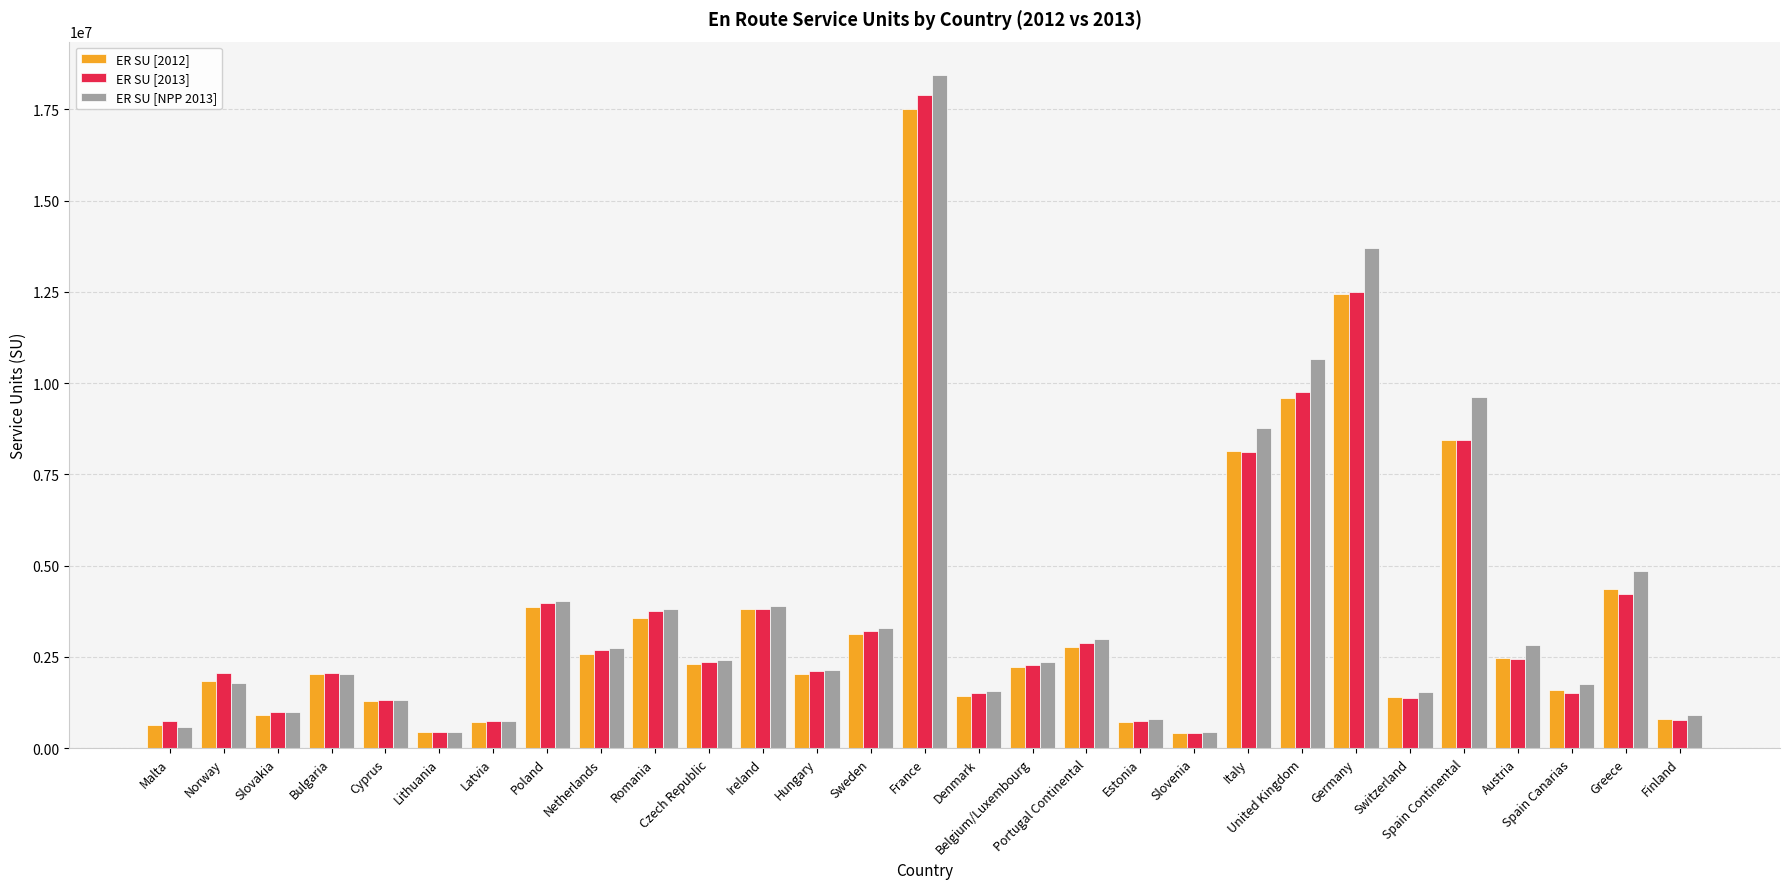

What is the maximum value shown in the chart?

18436673.9